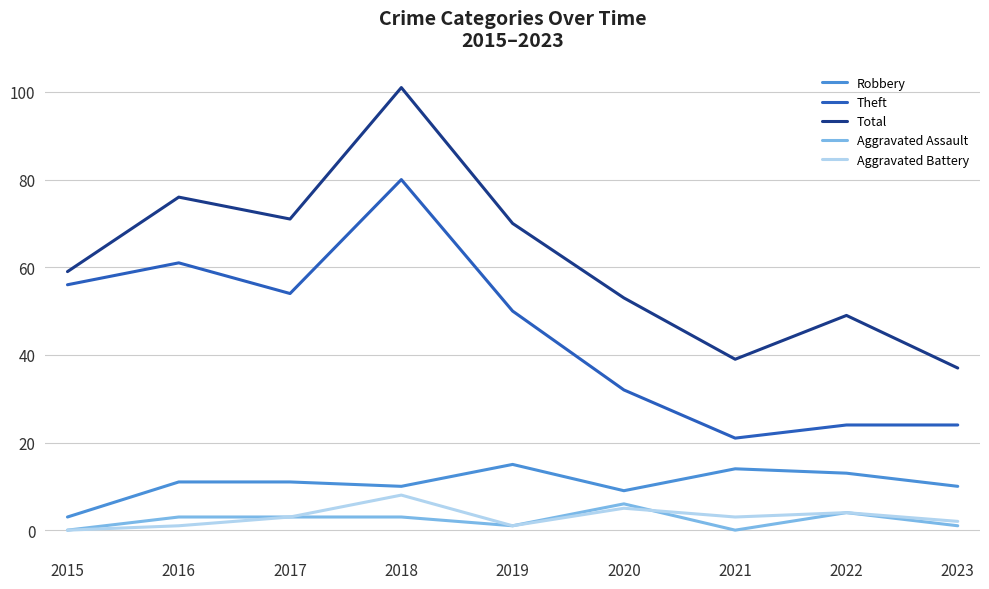

What is the total value across all series at 2015?

118